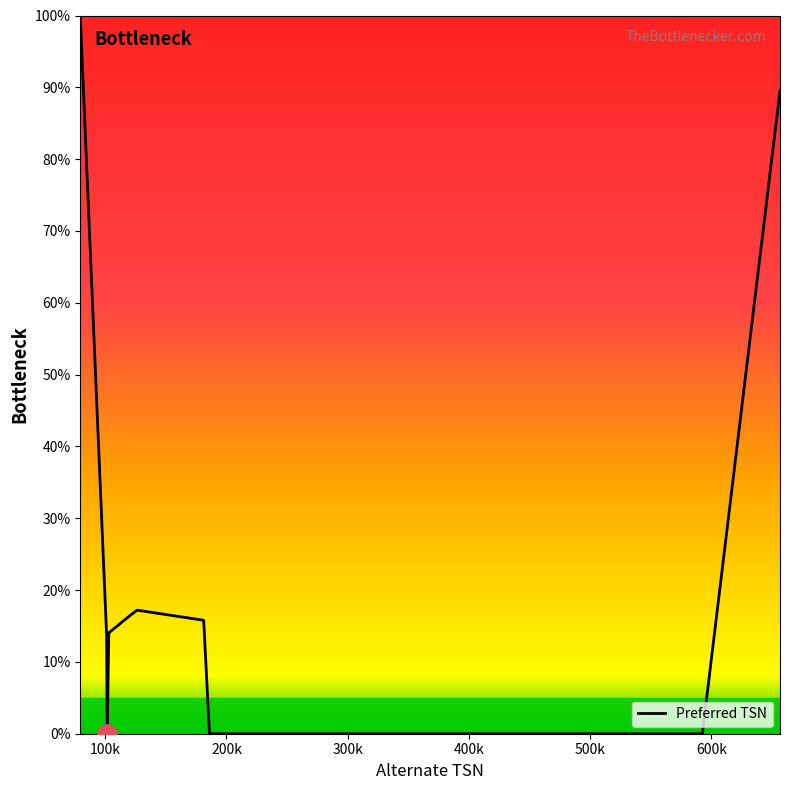

What is the maximum value shown in the chart?

100.0